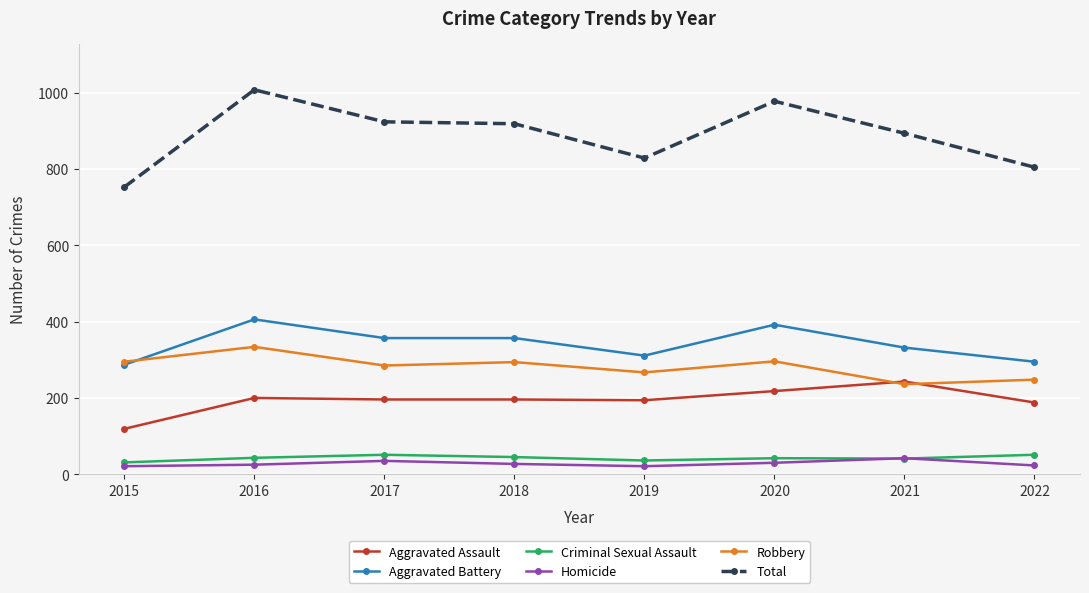

What is the value of the Criminal Sexual Assault point at the 1st from the left?

31